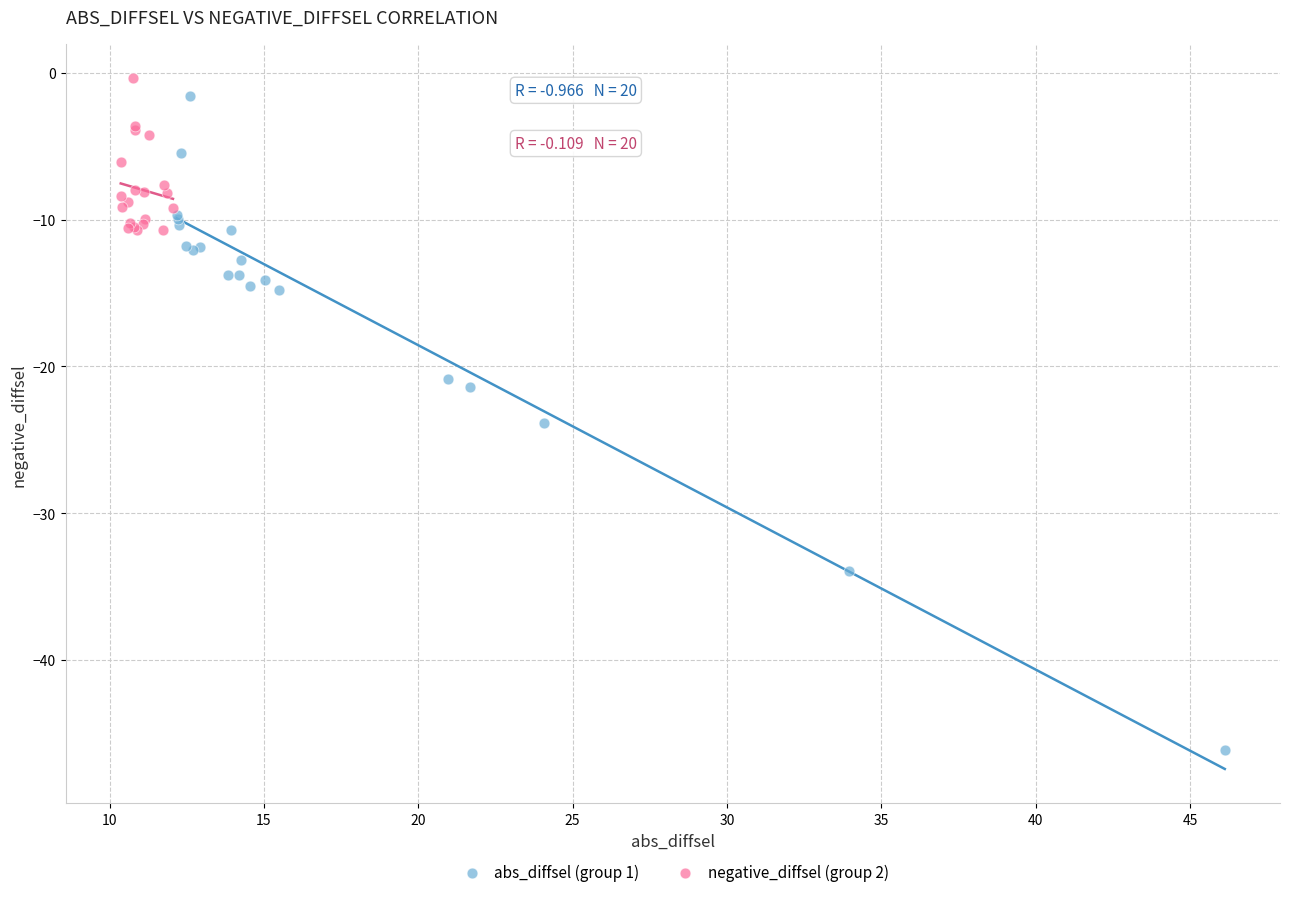

Which series has the widest spread of Y values?

abs_diffsel (group 1)